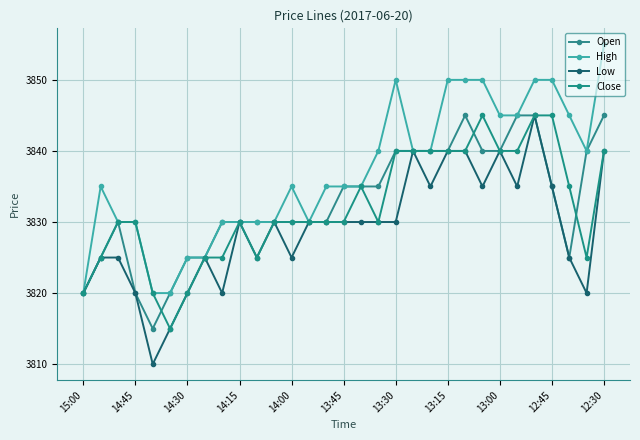

How many Low values are between 3825 and 3835?

18